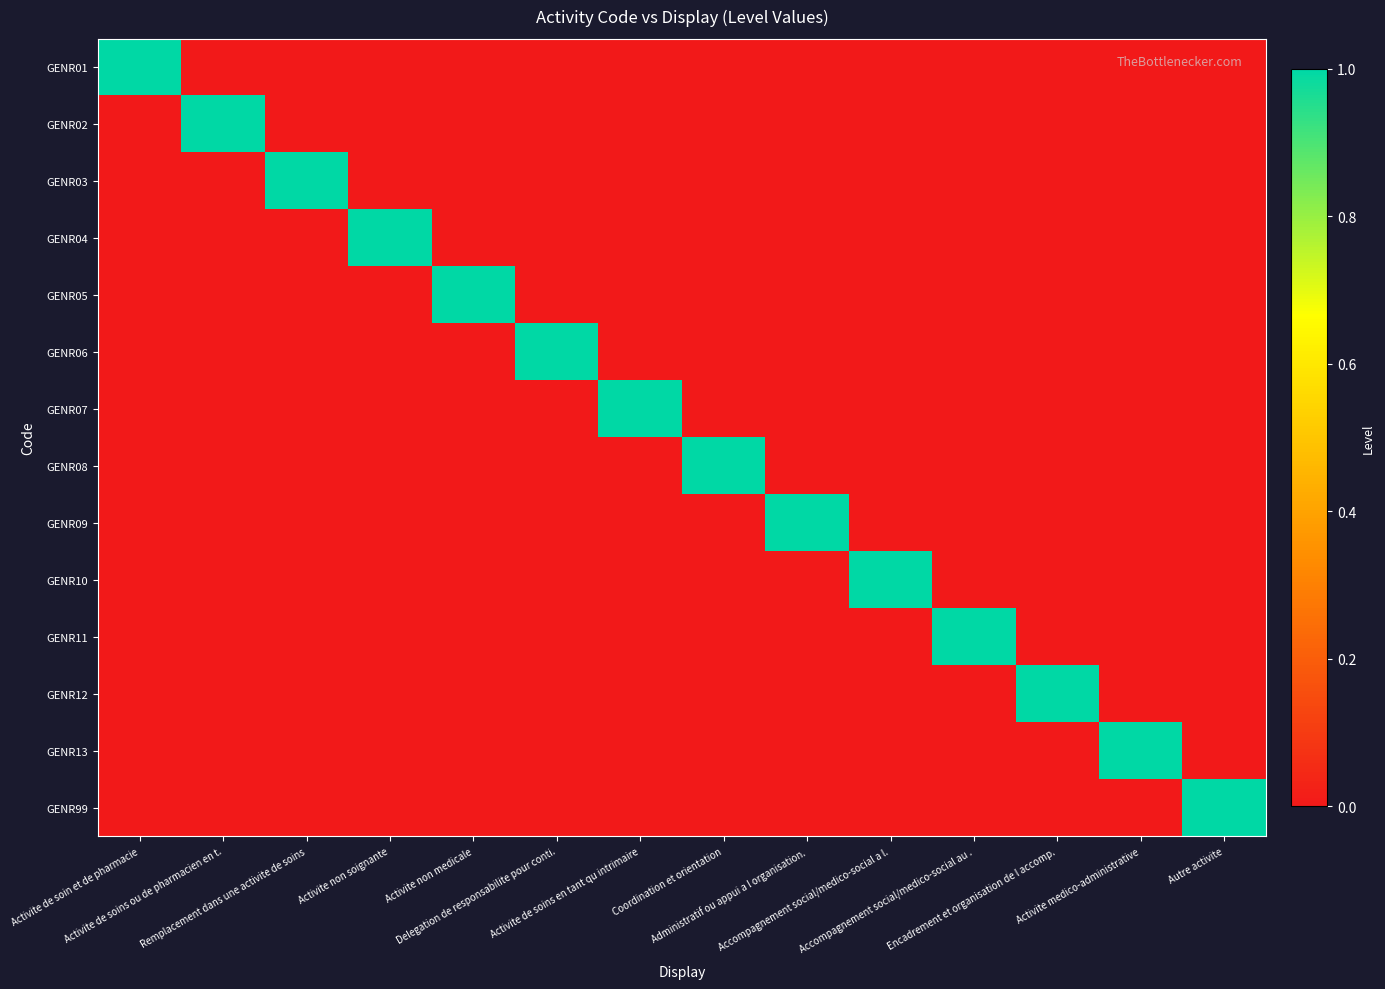

Reading right to left, list all the values displayed in this chart.

GENR01: Autre activite=0	Activite medico-administrative=0	Encadrement et organisation de l accomp.=0	Accompagnement social/medico-social au .=0	Accompagnement social/medico-social a l.=0	Administratif ou appui a l organisation.=0	Coordination et orientation=0	Activite de soins en tant qu intrimaire=0	Delegation de responsabilite pour conti.=0	Activite non medicale=0	Activite non soignante=0	Remplacement dans une activite de soins=0	Activite de soins ou de pharmacien en t.=0	Activite de soin et de pharmacie=1
GENR02: Autre activite=0	Activite medico-administrative=0	Encadrement et organisation de l accomp.=0	Accompagnement social/medico-social au .=0	Accompagnement social/medico-social a l.=0	Administratif ou appui a l organisation.=0	Coordination et orientation=0	Activite de soins en tant qu intrimaire=0	Delegation de responsabilite pour conti.=0	Activite non medicale=0	Activite non soignante=0	Remplacement dans une activite de soins=0	Activite de soins ou de pharmacien en t.=1	Activite de soin et de pharmacie=0
GENR03: Autre activite=0	Activite medico-administrative=0	Encadrement et organisation de l accomp.=0	Accompagnement social/medico-social au .=0	Accompagnement social/medico-social a l.=0	Administratif ou appui a l organisation.=0	Coordination et orientation=0	Activite de soins en tant qu intrimaire=0	Delegation de responsabilite pour conti.=0	Activite non medicale=0	Activite non soignante=0	Remplacement dans une activite de soins=1	Activite de soins ou de pharmacien en t.=0	Activite de soin et de pharmacie=0
GENR04: Autre activite=0	Activite medico-administrative=0	Encadrement et organisation de l accomp.=0	Accompagnement social/medico-social au .=0	Accompagnement social/medico-social a l.=0	Administratif ou appui a l organisation.=0	Coordination et orientation=0	Activite de soins en tant qu intrimaire=0	Delegation de responsabilite pour conti.=0	Activite non medicale=0	Activite non soignante=1	Remplacement dans une activite de soins=0	Activite de soins ou de pharmacien en t.=0	Activite de soin et de pharmacie=0
GENR05: Autre activite=0	Activite medico-administrative=0	Encadrement et organisation de l accomp.=0	Accompagnement social/medico-social au .=0	Accompagnement social/medico-social a l.=0	Administratif ou appui a l organisation.=0	Coordination et orientation=0	Activite de soins en tant qu intrimaire=0	Delegation de responsabilite pour conti.=0	Activite non medicale=1	Activite non soignante=0	Remplacement dans une activite de soins=0	Activite de soins ou de pharmacien en t.=0	Activite de soin et de pharmacie=0
GENR06: Autre activite=0	Activite medico-administrative=0	Encadrement et organisation de l accomp.=0	Accompagnement social/medico-social au .=0	Accompagnement social/medico-social a l.=0	Administratif ou appui a l organisation.=0	Coordination et orientation=0	Activite de soins en tant qu intrimaire=0	Delegation de responsabilite pour conti.=1	Activite non medicale=0	Activite non soignante=0	Remplacement dans une activite de soins=0	Activite de soins ou de pharmacien en t.=0	Activite de soin et de pharmacie=0
GENR07: Autre activite=0	Activite medico-administrative=0	Encadrement et organisation de l accomp.=0	Accompagnement social/medico-social au .=0	Accompagnement social/medico-social a l.=0	Administratif ou appui a l organisation.=0	Coordination et orientation=0	Activite de soins en tant qu intrimaire=1	Delegation de responsabilite pour conti.=0	Activite non medicale=0	Activite non soignante=0	Remplacement dans une activite de soins=0	Activite de soins ou de pharmacien en t.=0	Activite de soin et de pharmacie=0
GENR08: Autre activite=0	Activite medico-administrative=0	Encadrement et organisation de l accomp.=0	Accompagnement social/medico-social au .=0	Accompagnement social/medico-social a l.=0	Administratif ou appui a l organisation.=0	Coordination et orientation=1	Activite de soins en tant qu intrimaire=0	Delegation de responsabilite pour conti.=0	Activite non medicale=0	Activite non soignante=0	Remplacement dans une activite de soins=0	Activite de soins ou de pharmacien en t.=0	Activite de soin et de pharmacie=0
GENR09: Autre activite=0	Activite medico-administrative=0	Encadrement et organisation de l accomp.=0	Accompagnement social/medico-social au .=0	Accompagnement social/medico-social a l.=0	Administratif ou appui a l organisation.=1	Coordination et orientation=0	Activite de soins en tant qu intrimaire=0	Delegation de responsabilite pour conti.=0	Activite non medicale=0	Activite non soignante=0	Remplacement dans une activite de soins=0	Activite de soins ou de pharmacien en t.=0	Activite de soin et de pharmacie=0
GENR10: Autre activite=0	Activite medico-administrative=0	Encadrement et organisation de l accomp.=0	Accompagnement social/medico-social au .=0	Accompagnement social/medico-social a l.=1	Administratif ou appui a l organisation.=0	Coordination et orientation=0	Activite de soins en tant qu intrimaire=0	Delegation de responsabilite pour conti.=0	Activite non medicale=0	Activite non soignante=0	Remplacement dans une activite de soins=0	Activite de soins ou de pharmacien en t.=0	Activite de soin et de pharmacie=0
GENR11: Autre activite=0	Activite medico-administrative=0	Encadrement et organisation de l accomp.=0	Accompagnement social/medico-social au .=1	Accompagnement social/medico-social a l.=0	Administratif ou appui a l organisation.=0	Coordination et orientation=0	Activite de soins en tant qu intrimaire=0	Delegation de responsabilite pour conti.=0	Activite non medicale=0	Activite non soignante=0	Remplacement dans une activite de soins=0	Activite de soins ou de pharmacien en t.=0	Activite de soin et de pharmacie=0
GENR12: Autre activite=0	Activite medico-administrative=0	Encadrement et organisation de l accomp.=1	Accompagnement social/medico-social au .=0	Accompagnement social/medico-social a l.=0	Administratif ou appui a l organisation.=0	Coordination et orientation=0	Activite de soins en tant qu intrimaire=0	Delegation de responsabilite pour conti.=0	Activite non medicale=0	Activite non soignante=0	Remplacement dans une activite de soins=0	Activite de soins ou de pharmacien en t.=0	Activite de soin et de pharmacie=0
GENR13: Autre activite=0	Activite medico-administrative=1	Encadrement et organisation de l accomp.=0	Accompagnement social/medico-social au .=0	Accompagnement social/medico-social a l.=0	Administratif ou appui a l organisation.=0	Coordination et orientation=0	Activite de soins en tant qu intrimaire=0	Delegation de responsabilite pour conti.=0	Activite non medicale=0	Activite non soignante=0	Remplacement dans une activite de soins=0	Activite de soins ou de pharmacien en t.=0	Activite de soin et de pharmacie=0
GENR99: Autre activite=1	Activite medico-administrative=0	Encadrement et organisation de l accomp.=0	Accompagnement social/medico-social au .=0	Accompagnement social/medico-social a l.=0	Administratif ou appui a l organisation.=0	Coordination et orientation=0	Activite de soins en tant qu intrimaire=0	Delegation de responsabilite pour conti.=0	Activite non medicale=0	Activite non soignante=0	Remplacement dans une activite de soins=0	Activite de soins ou de pharmacien en t.=0	Activite de soin et de pharmacie=0